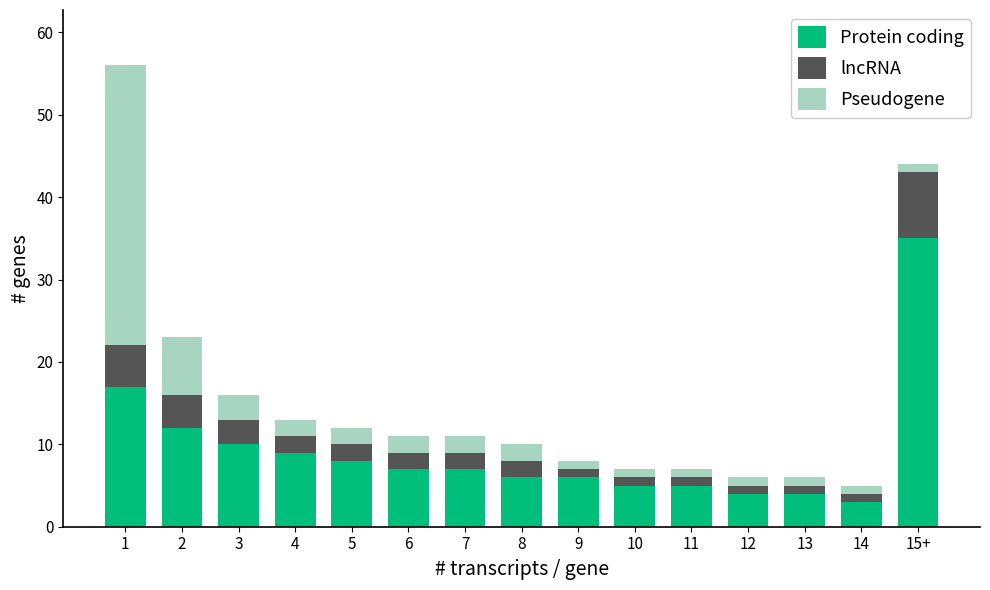

The value of Protein coding at 1 is 17. True or false?

True